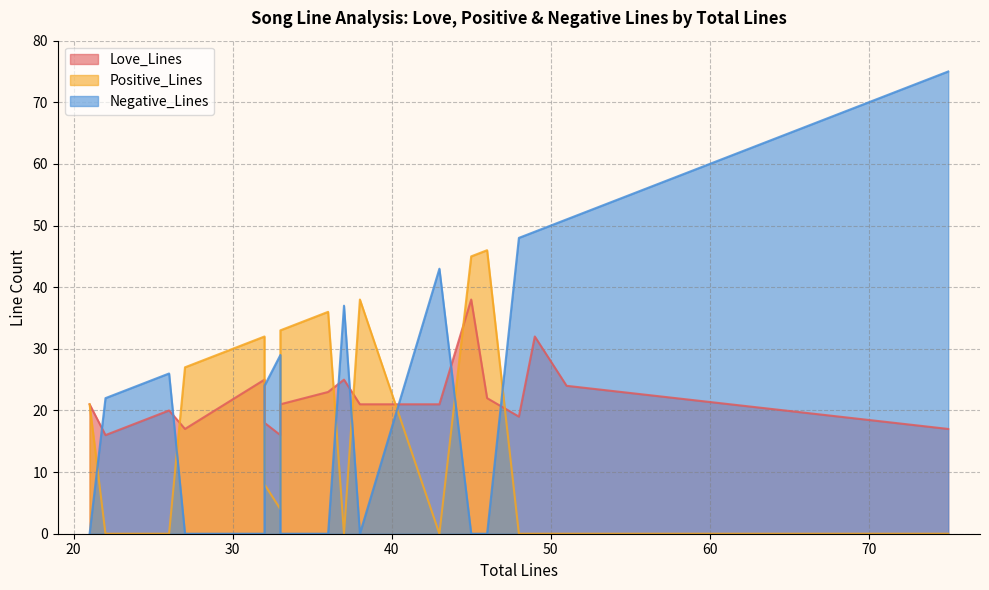

Count the number of data series in this chart.

3